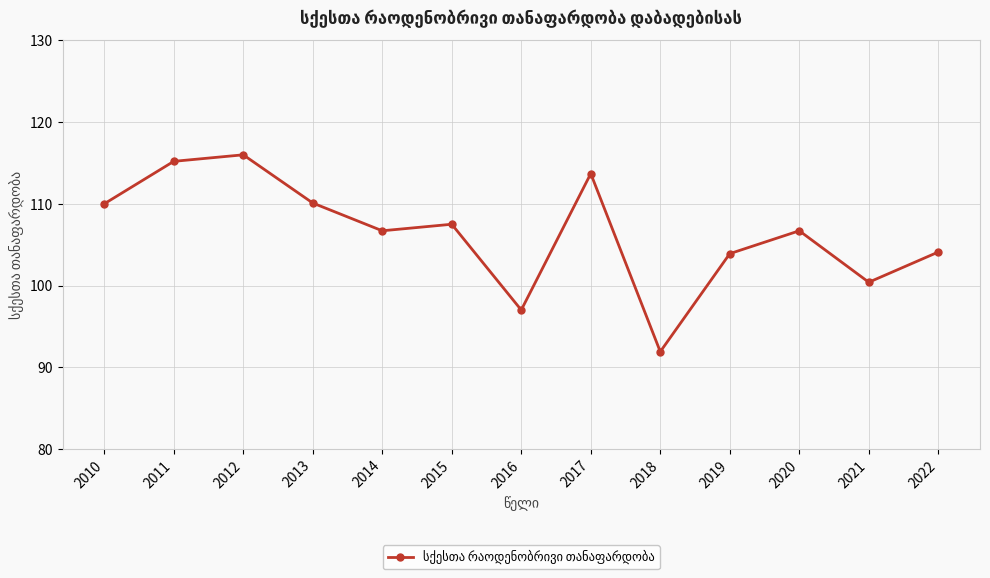

True or false: the data shows 141.3 at 2018.

False